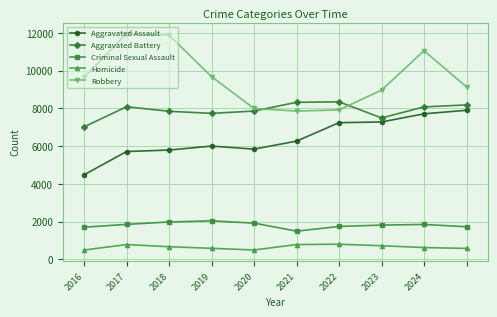

At how many categories does at least one series exceed 2367?

10